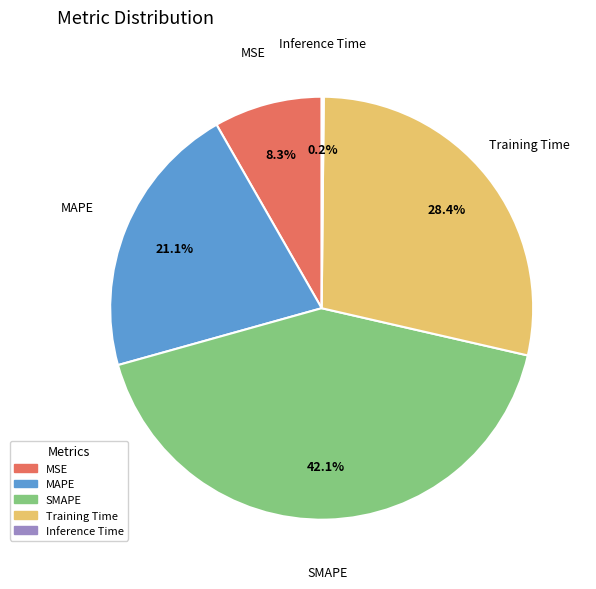

What portion of the pie excludes Training Time?

71.6%